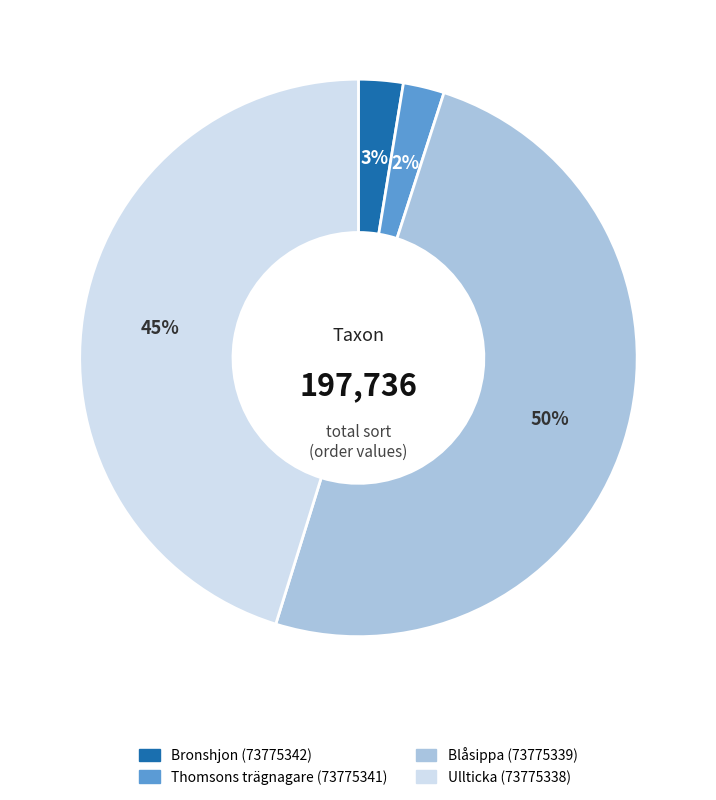

What percentage is the Thomsons trägnagare (73775341) slice, to the nearest percent?

2%